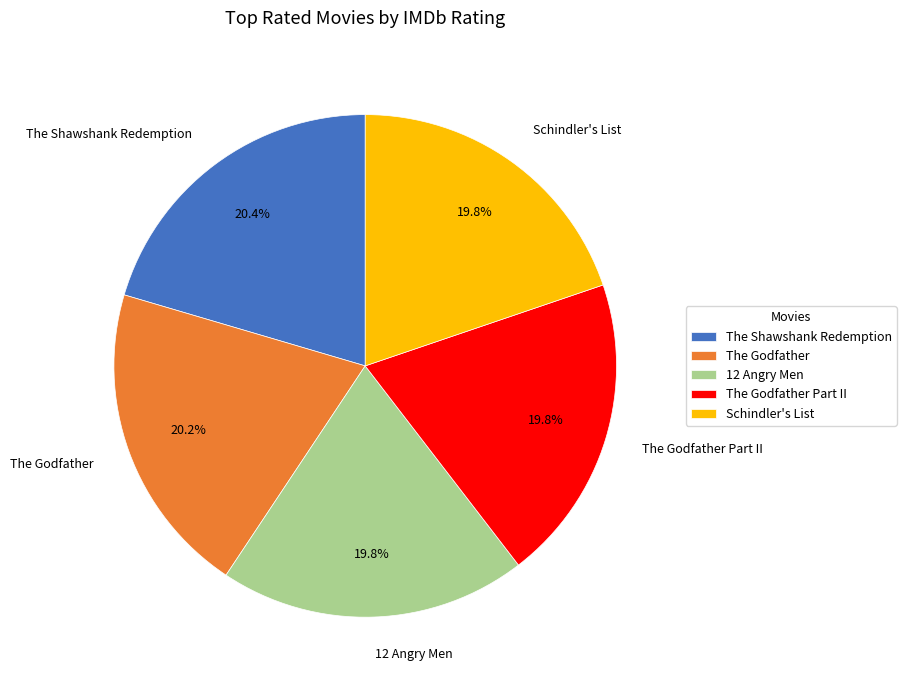

What percentage is the The Shawshank Redemption slice, to the nearest percent?

20%